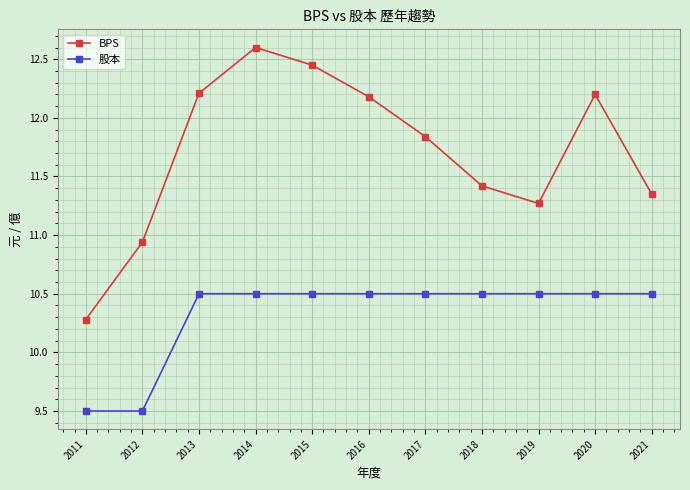

Where is the first local maximum for BPS?

2014